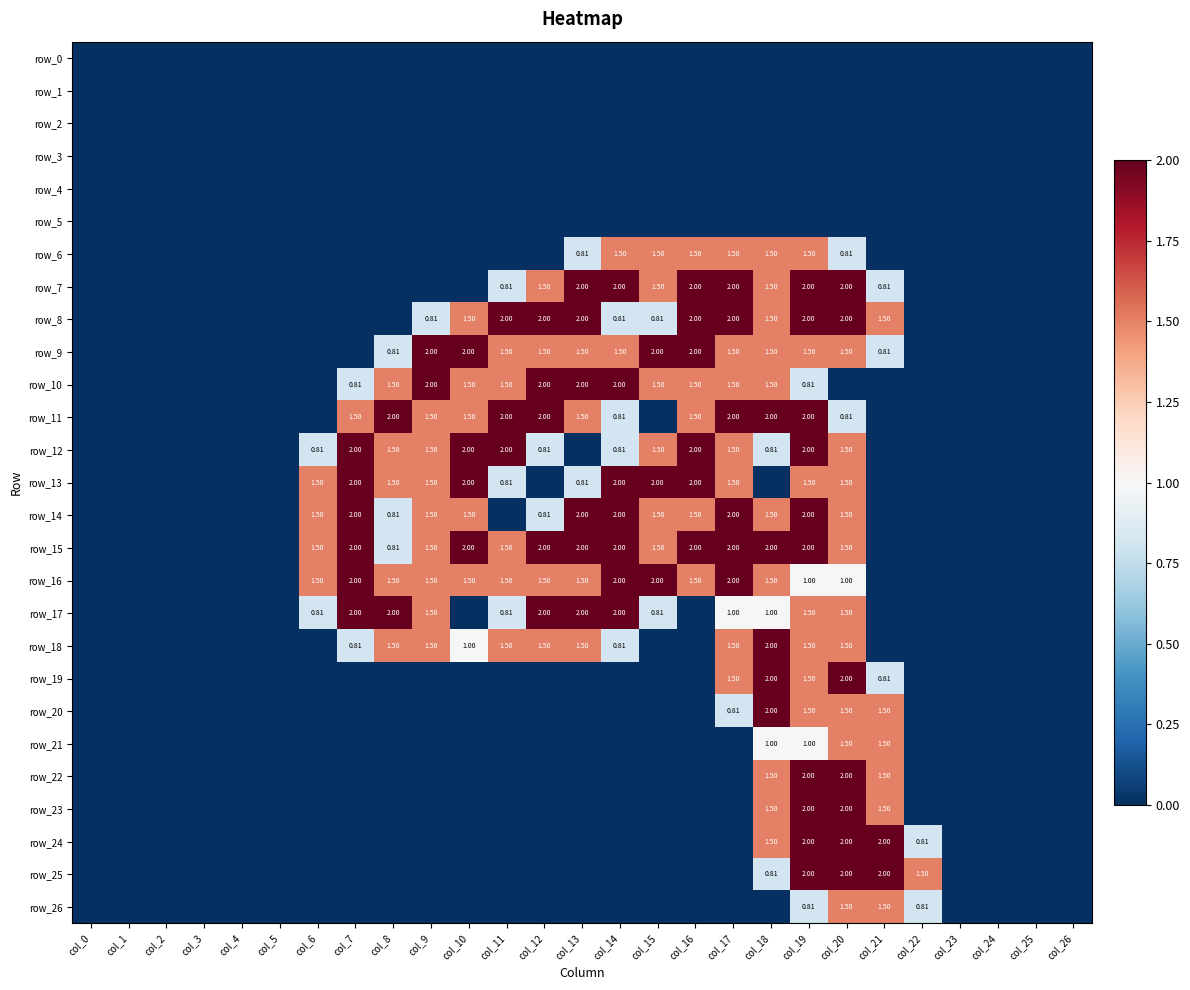

How many row_26 values are between 0 and 1?

25